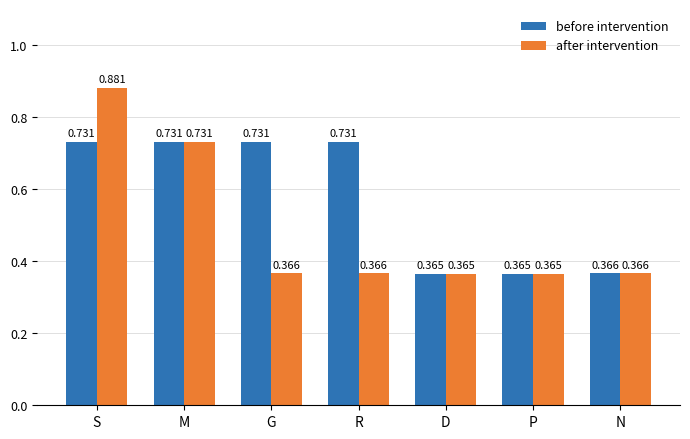

Rank the series by their maximum value, from lowest to highest.

before intervention, after intervention